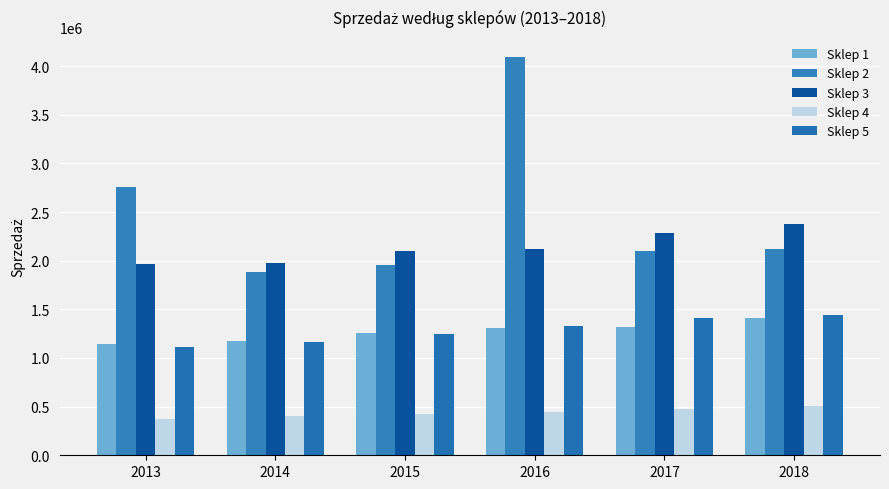

At which category does the chart reach its peak across all series?

2016